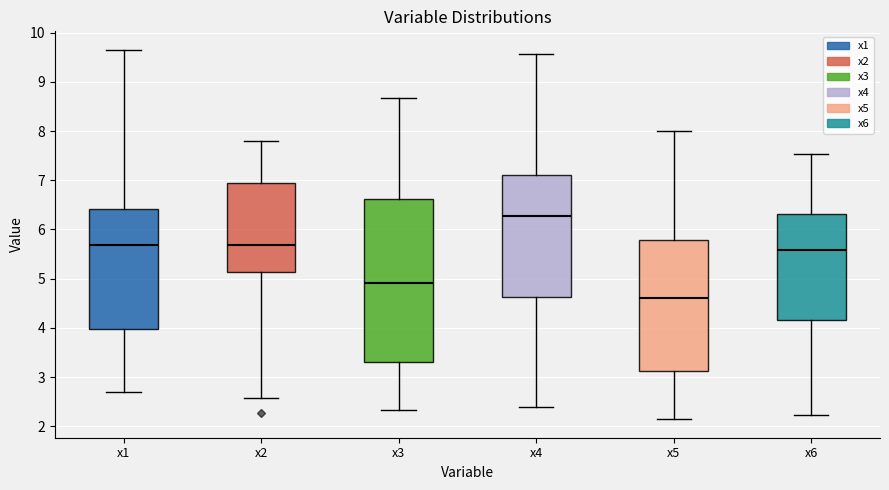

Which box's median line is the highest?

x4